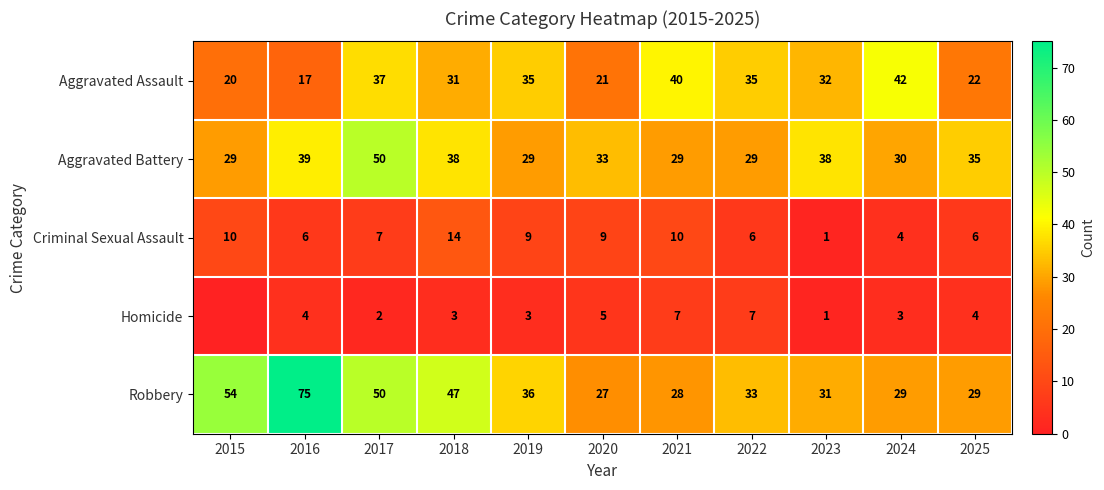

What is the lowest value of the Robbery series?

27